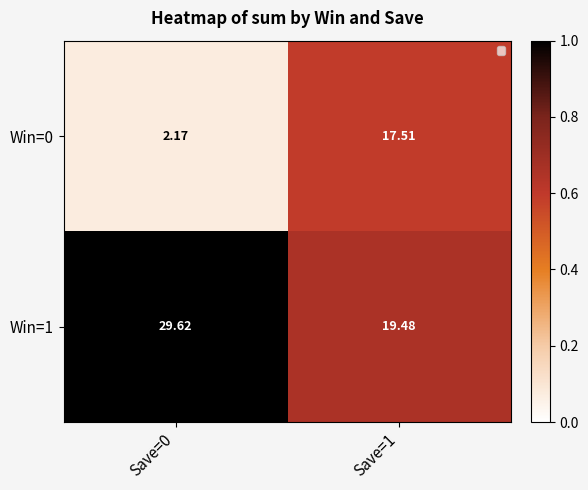

Rank the series by their average value, from highest to lowest.

Win=1, Win=0